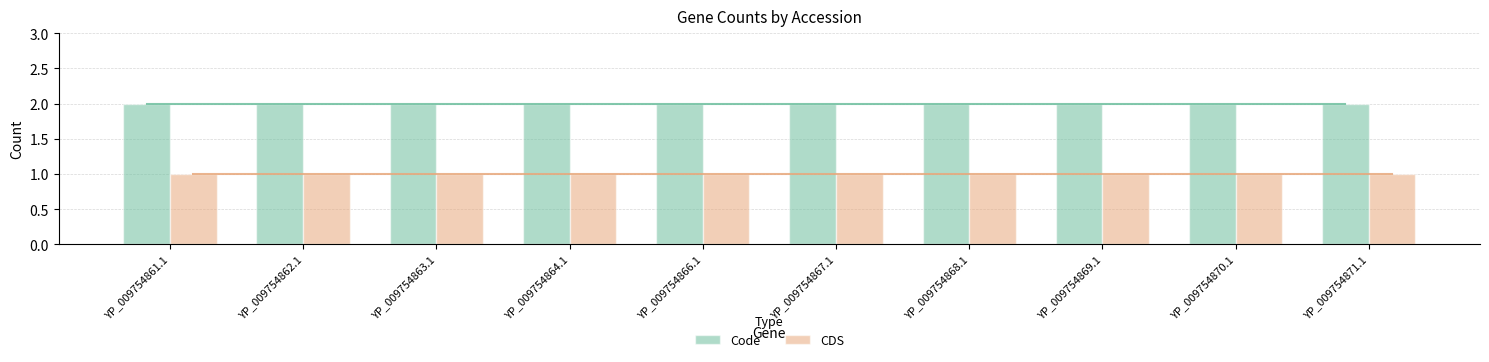

Is the value of CDS at YP_009754866.1 greater than the value of Code at YP_009754869.1?

No